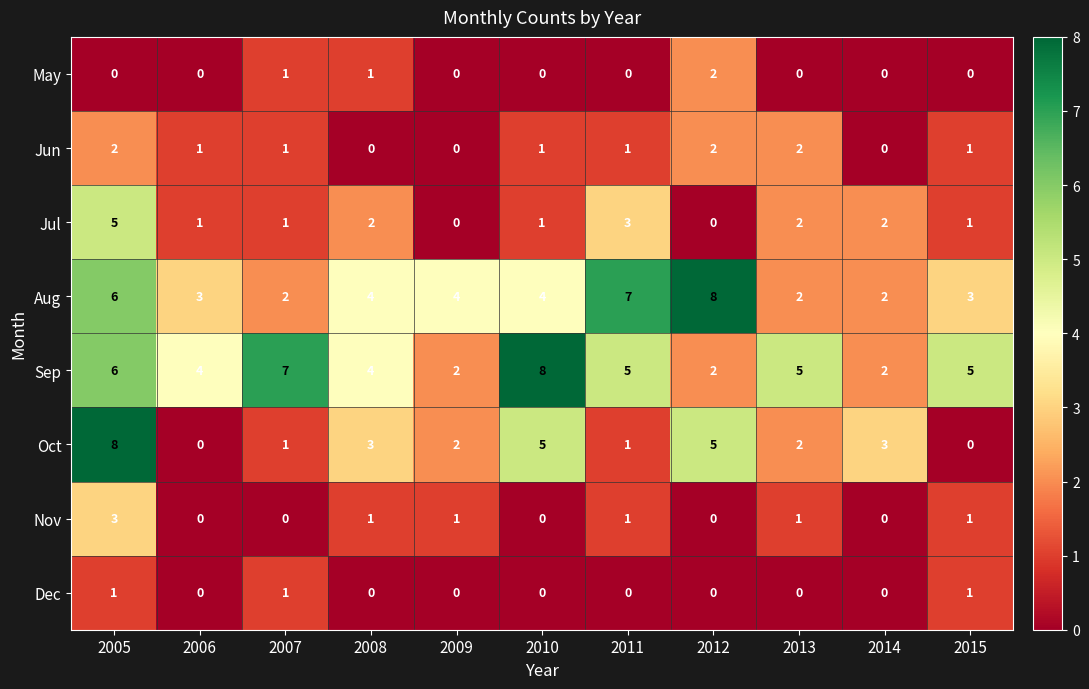

At which label does Oct reach its peak?

2005